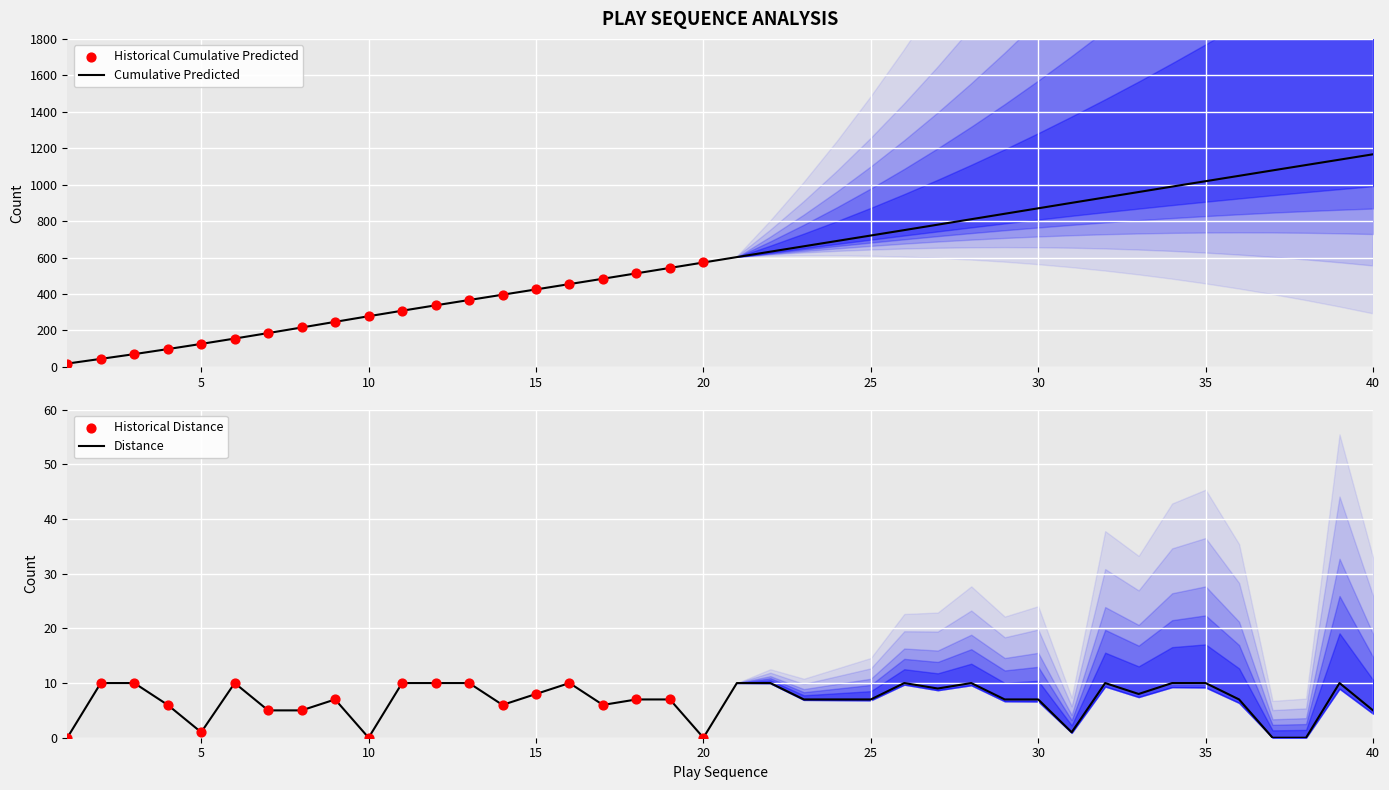

Is the value of distance at 5 greater than the value of Cumulative_Predicted at 36?

No